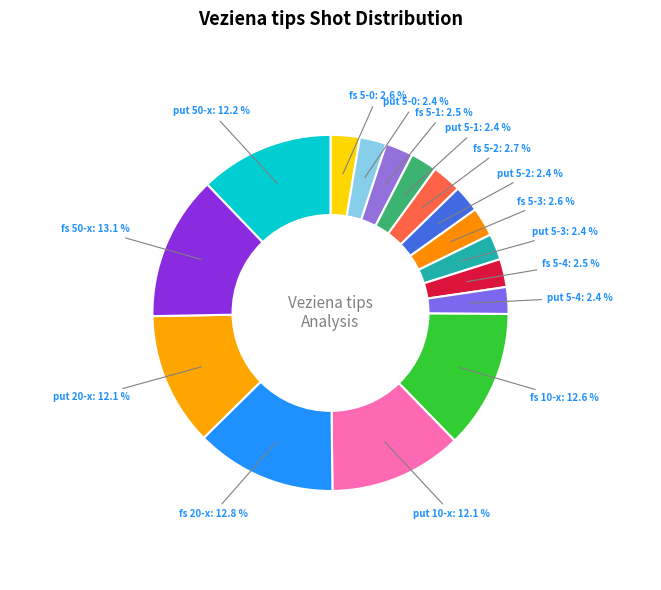

Count the number of slices in the pie.

16